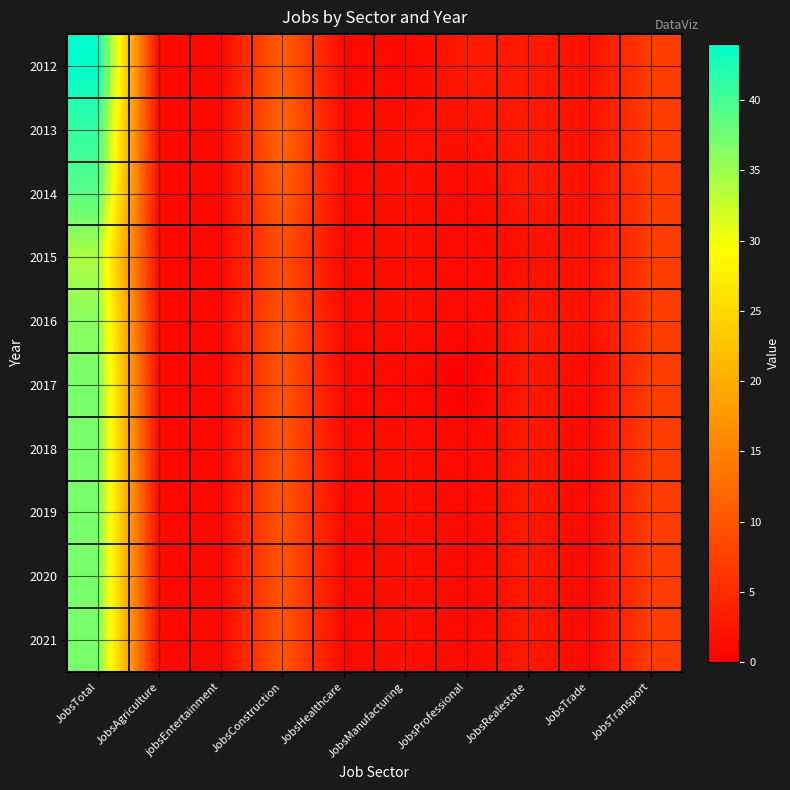

Which series has the widest spread of values?

2012